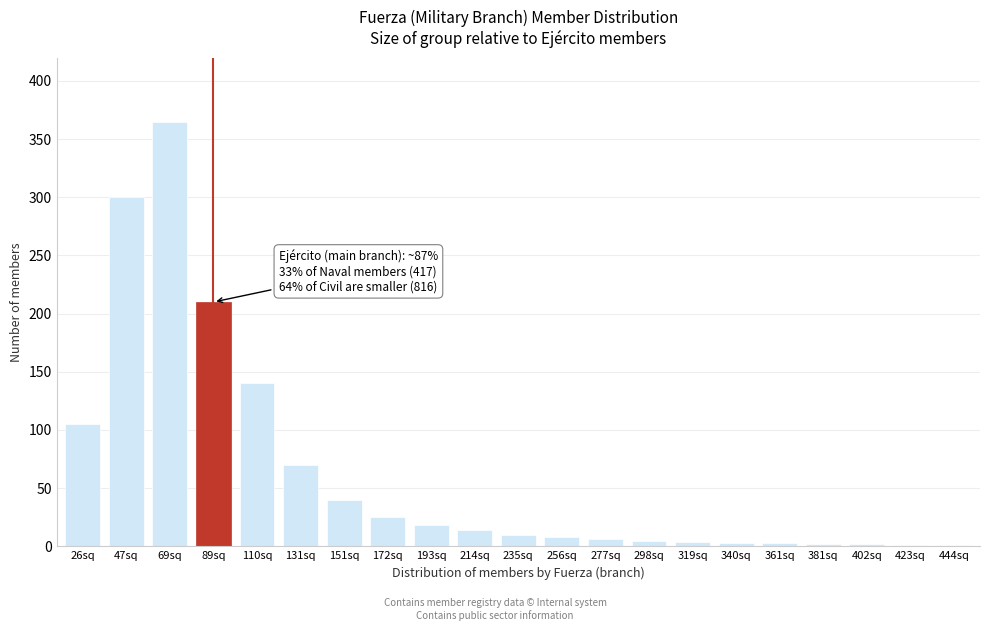

Which category has the highest value across all series?

69sq